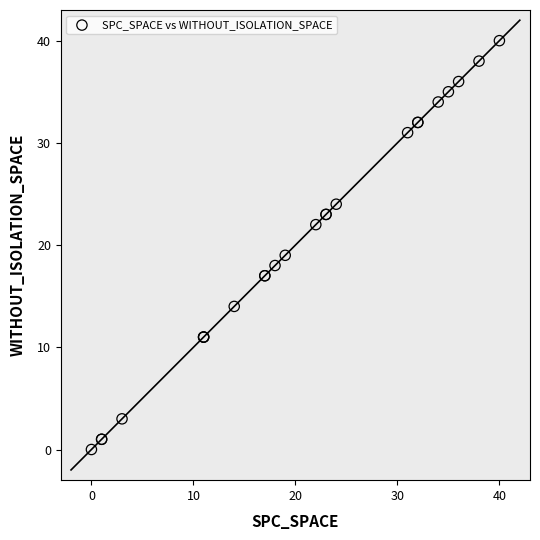

What Y value in the scatter plot is closest to 20?

19